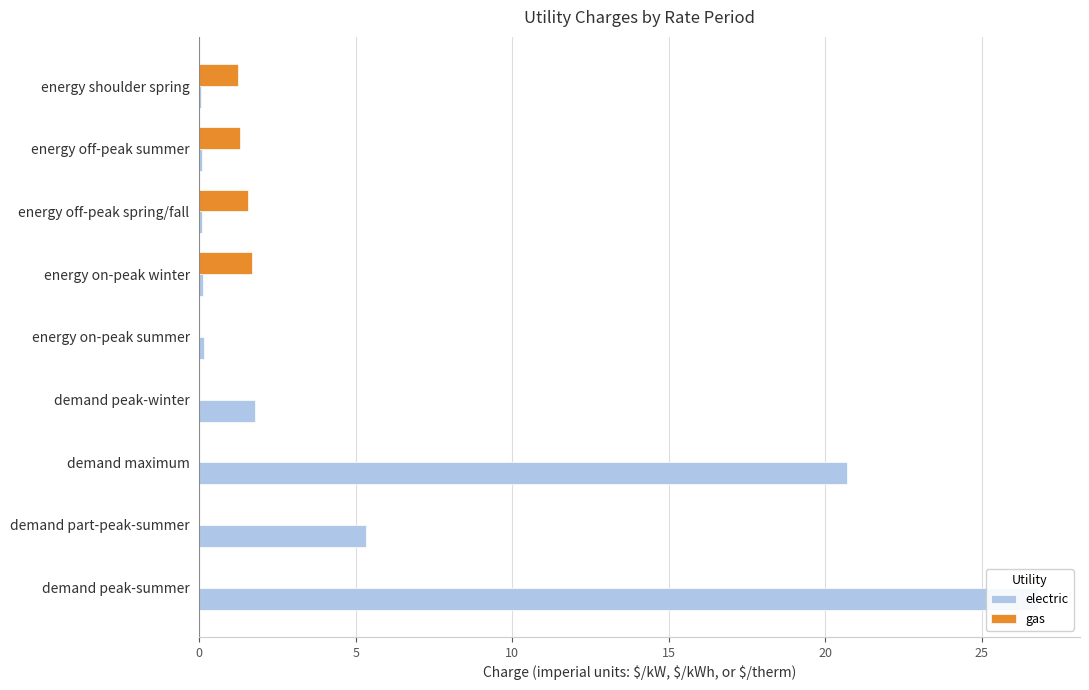

What are all the series names shown in the legend?

electric, gas